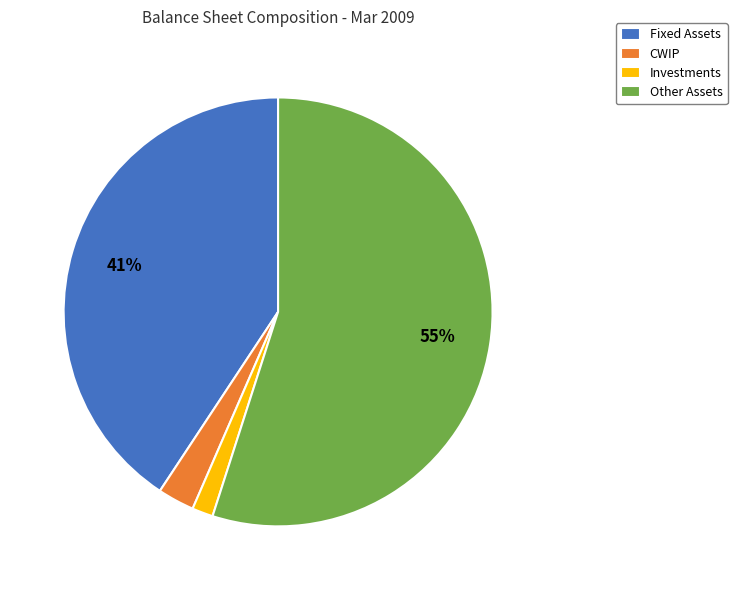

The Other Assets slice represents 55% of the pie. True or false?

True